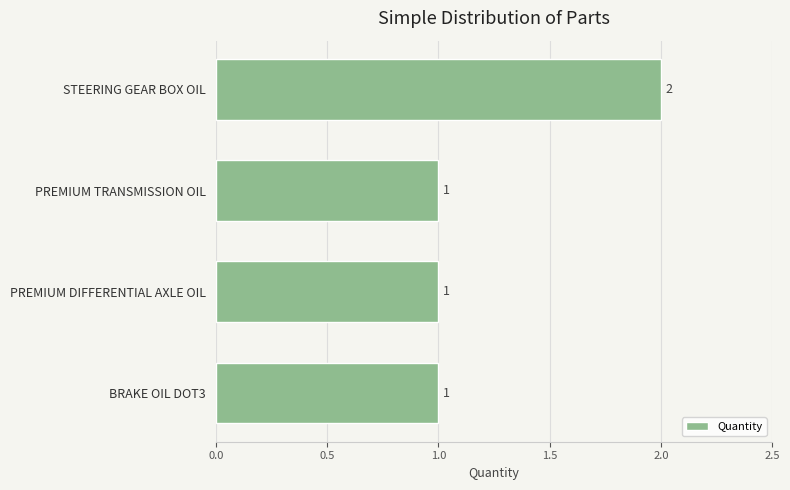

The value at STEERING GEAR BOX OIL is 3. True or false?

False